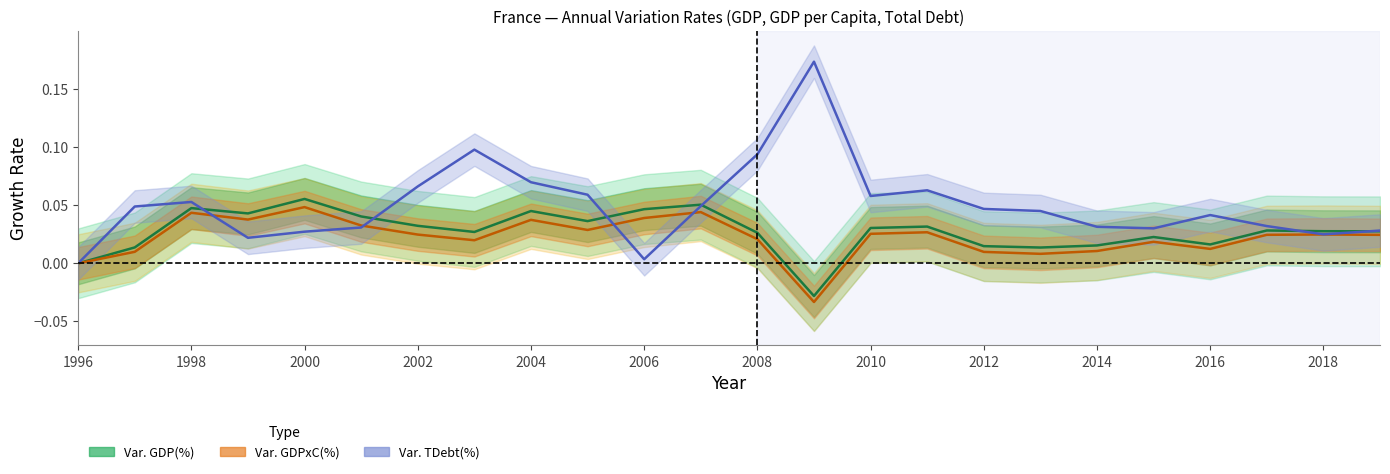

What is the difference between the maximum and minimum values in the Var. GDPxC(%) series?

0.1